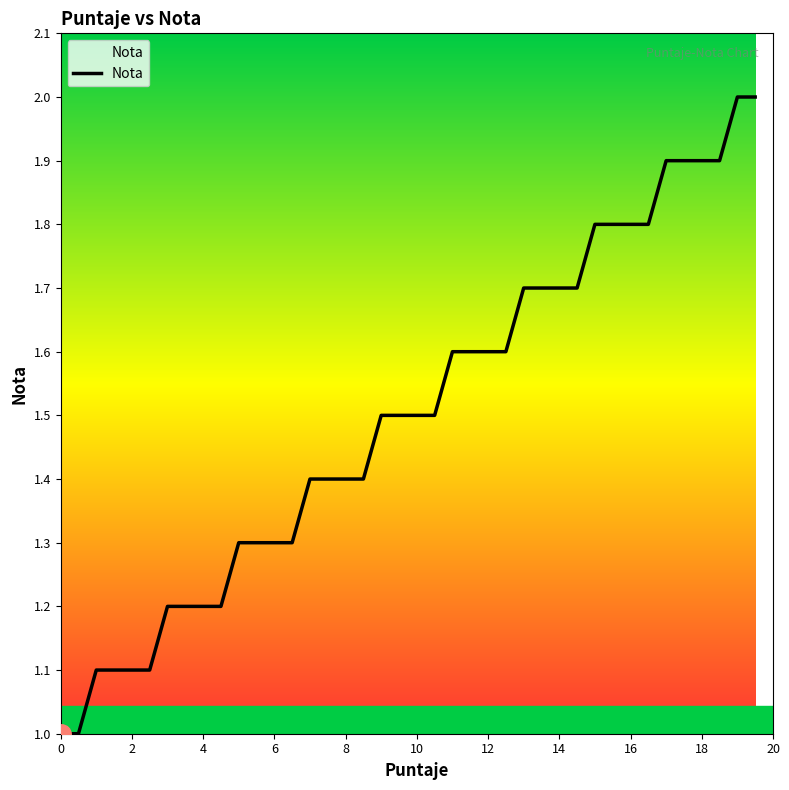

What is the difference between the maximum and minimum values?

1.0